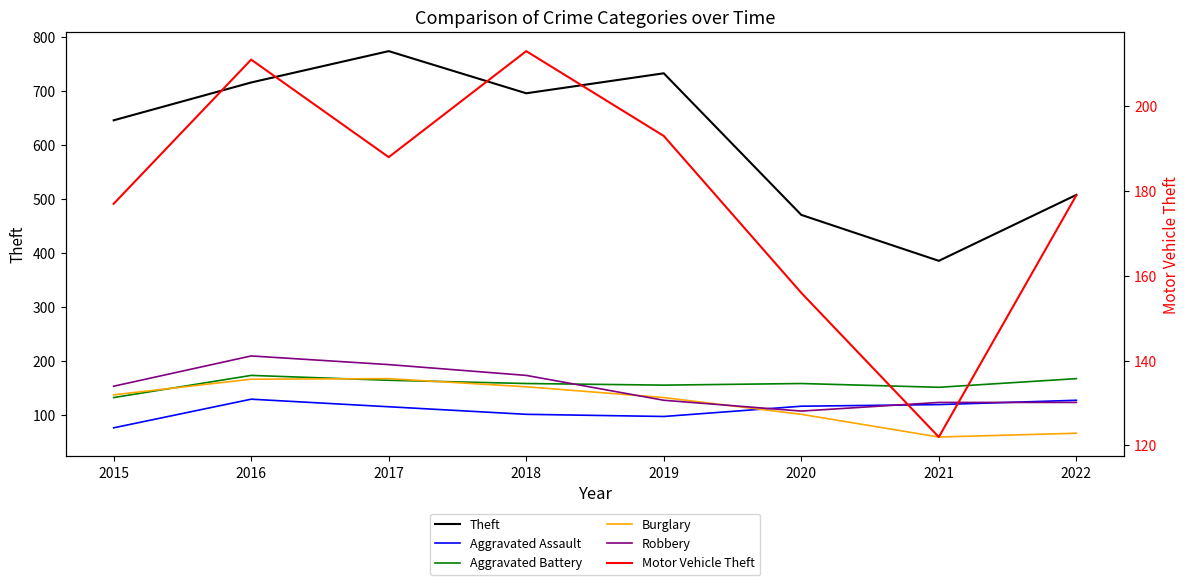

The value of Motor Vehicle Theft at 2015 is 97. True or false?

False